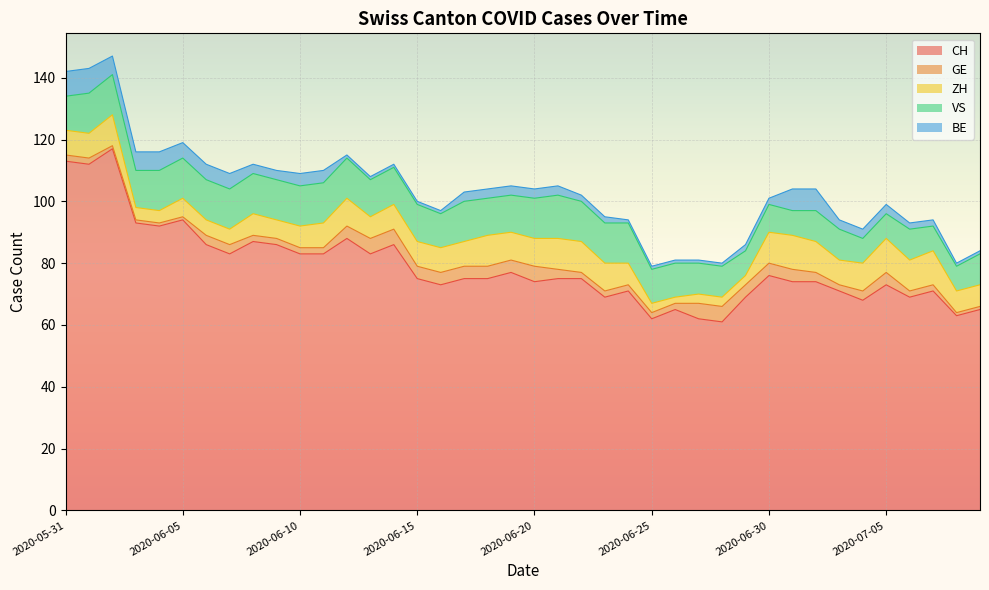

List the labels in order of ZH value, smallest first.

2020-06-26, 2020-06-25, 2020-06-27, 2020-06-28, 2020-06-29, 2020-06-03, 2020-06-04, 2020-06-06, 2020-06-07, 2020-06-05, 2020-06-09, 2020-06-08, 2020-06-10, 2020-06-13, 2020-06-24, 2020-07-08, 2020-07-09, 2020-05-31, 2020-06-01, 2020-06-11, 2020-06-14, 2020-06-15, 2020-06-16, 2020-06-17, 2020-07-03, 2020-06-12, 2020-06-19, 2020-06-20, 2020-06-23, 2020-07-04, 2020-06-02, 2020-06-18, 2020-06-21, 2020-06-22, 2020-06-30, 2020-07-02, 2020-07-06, 2020-07-01, 2020-07-05, 2020-07-07